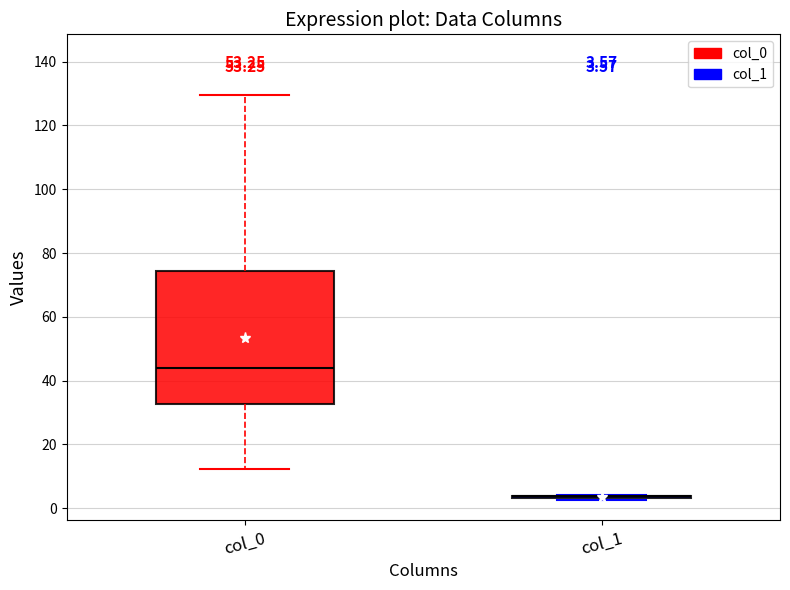

Which box is the tallest, from its lower edge to its upper edge?

col_0